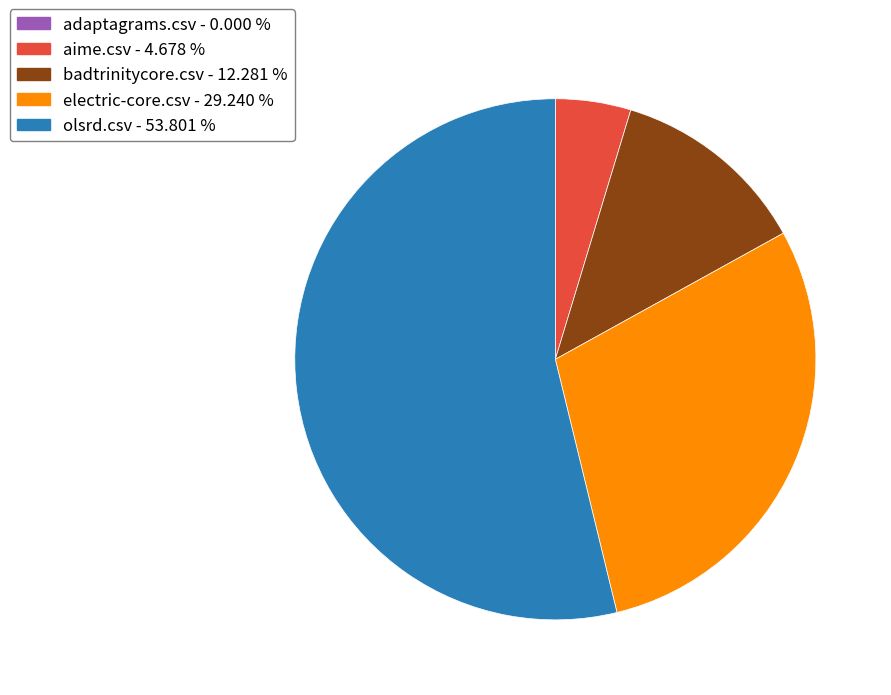

What is the largest slice in the pie chart?

olsrd.csv